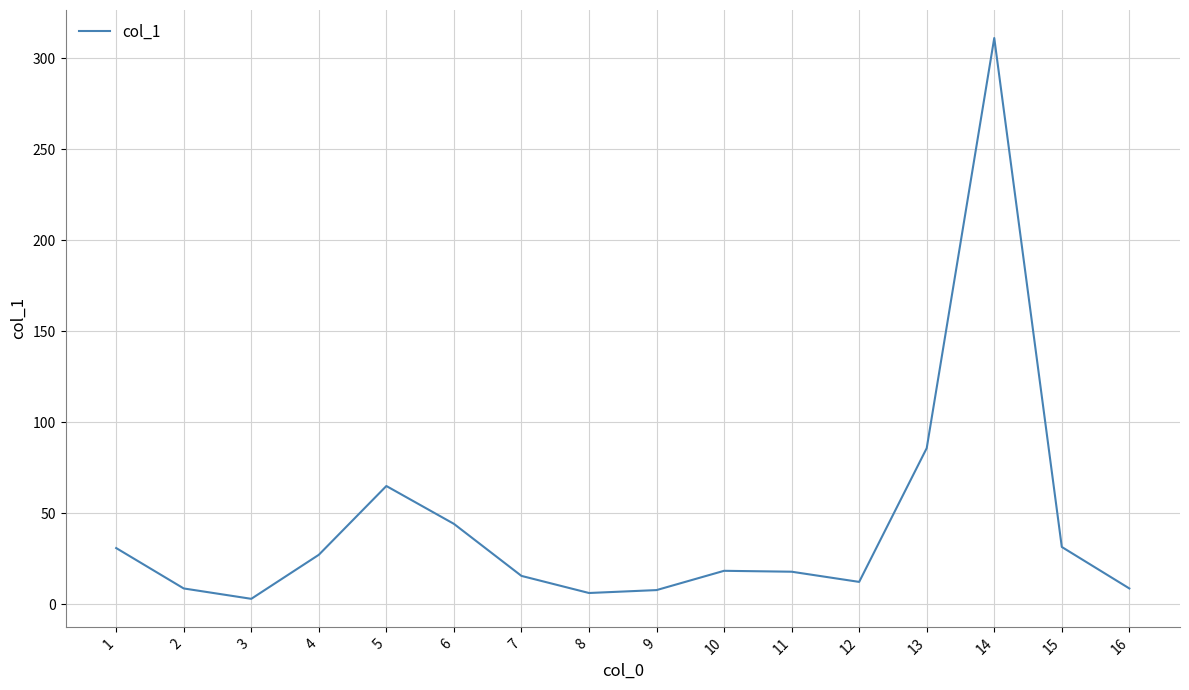

At which label is the value closest to 157?

13